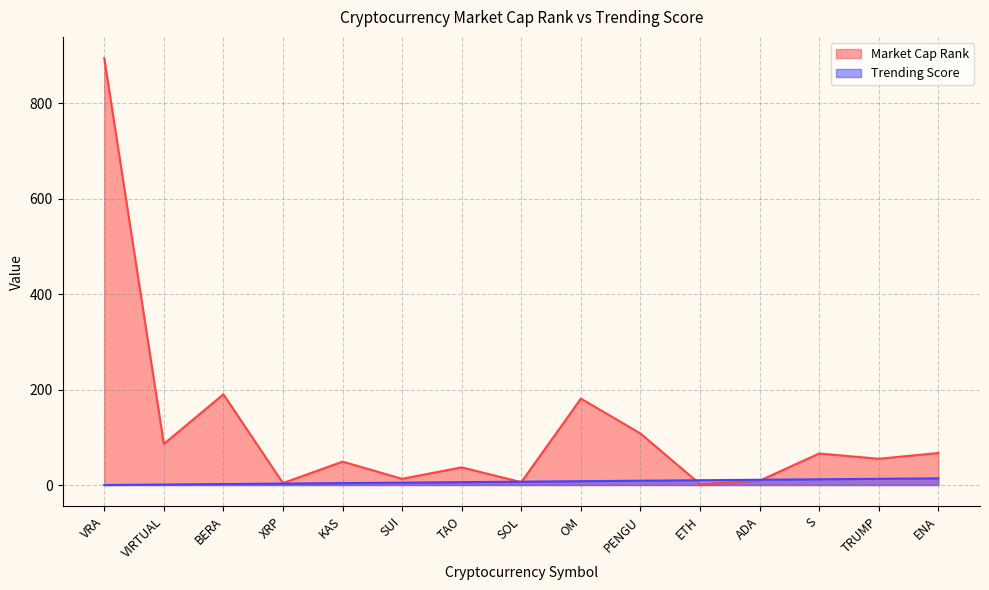

Which series has the largest range (max minus min)?

Market Cap Rank